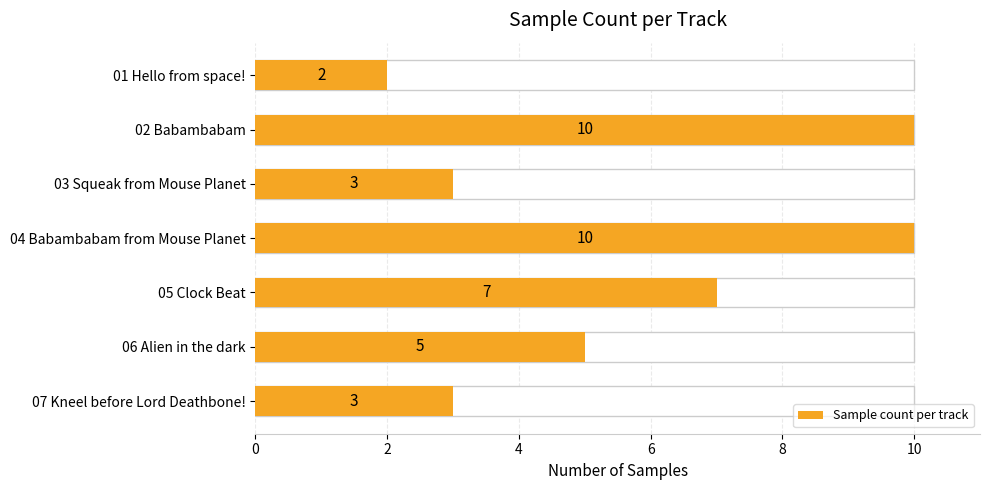

What is the minimum value shown in the chart?

2